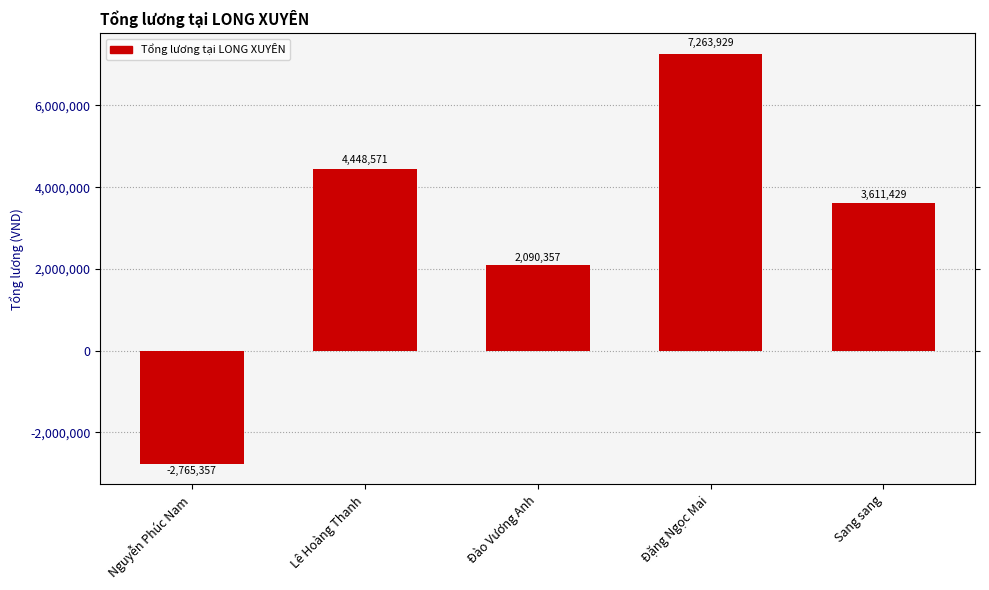

Count the number of values greater than 3611428.

3